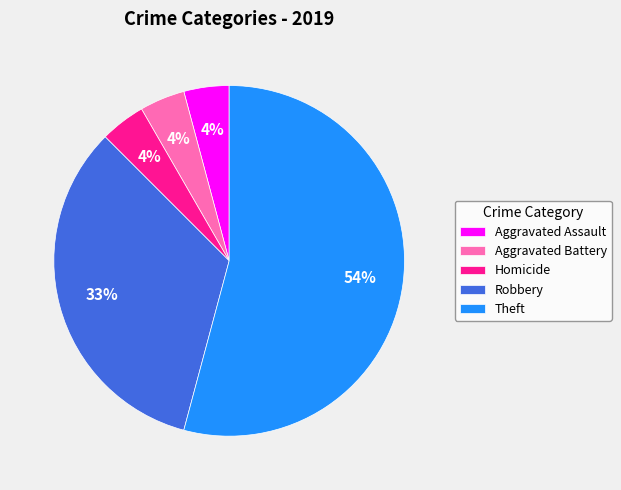

Which has a higher value, Theft or Aggravated Assault?

Theft